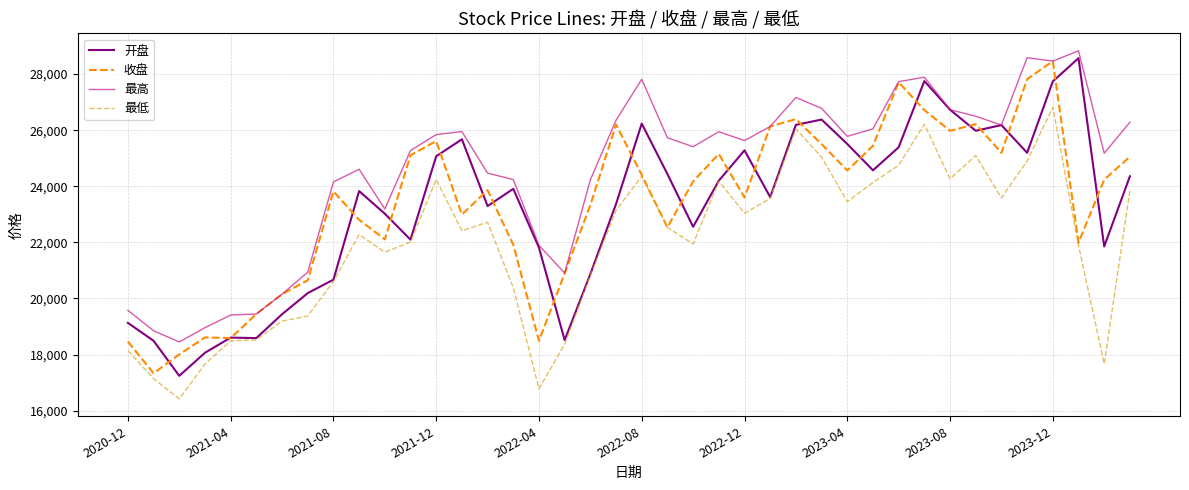

What is the sum of all 收盘 values?

935649.6